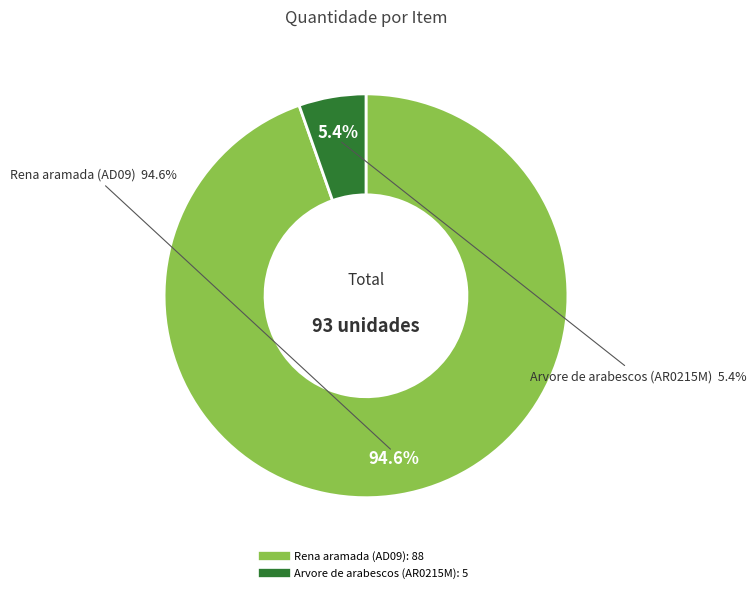

Rank the categories by value from lowest to highest.

2, 1